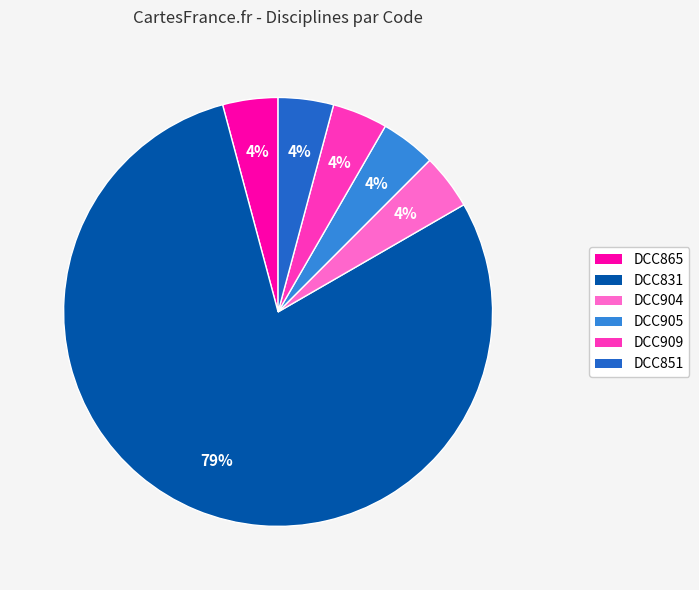

How many segments does this pie chart have?

6